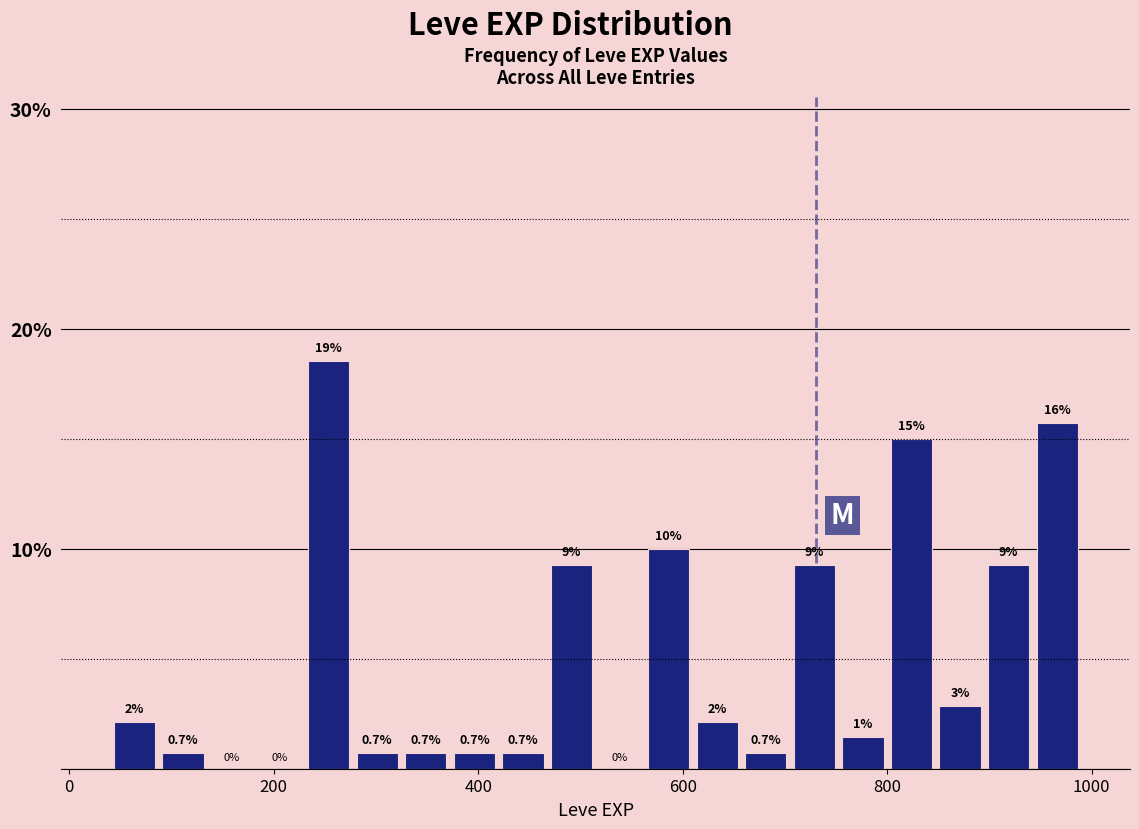

Read against the x-axis, roughly where is the centre of the tallest bar?

260